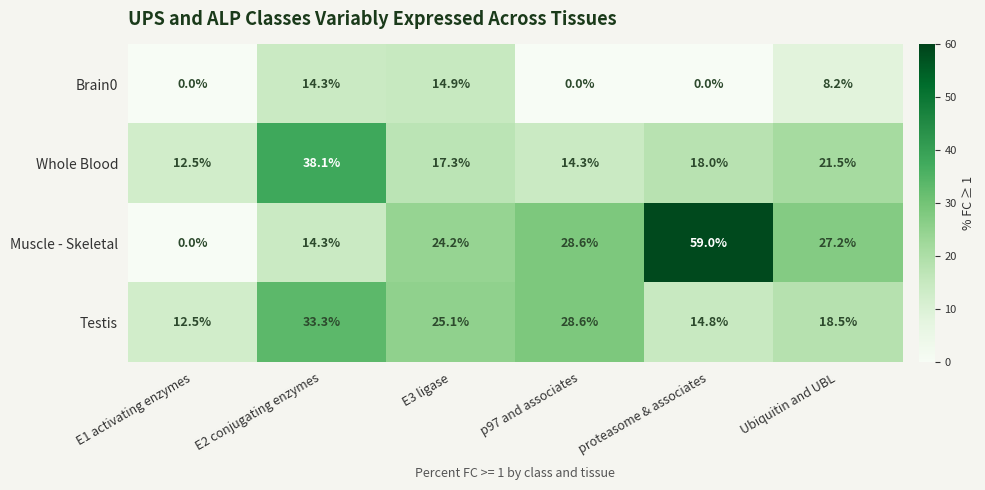

Reading left to right, list all the values displayed in this chart.

Brain0: E1 activating enzymes=0.0	E2 conjugating enzymes=14.3	E3 ligase=14.9	p97 and associates=0.0	proteasome & associates=0.0	Ubiquitin and UBL=8.2
Whole Blood: E1 activating enzymes=12.5	E2 conjugating enzymes=38.1	E3 ligase=17.3	p97 and associates=14.3	proteasome & associates=18.0	Ubiquitin and UBL=21.5
Muscle - Skeletal: E1 activating enzymes=0.0	E2 conjugating enzymes=14.3	E3 ligase=24.2	p97 and associates=28.6	proteasome & associates=59.0	Ubiquitin and UBL=27.2
Testis: E1 activating enzymes=12.5	E2 conjugating enzymes=33.3	E3 ligase=25.1	p97 and associates=28.6	proteasome & associates=14.8	Ubiquitin and UBL=18.5